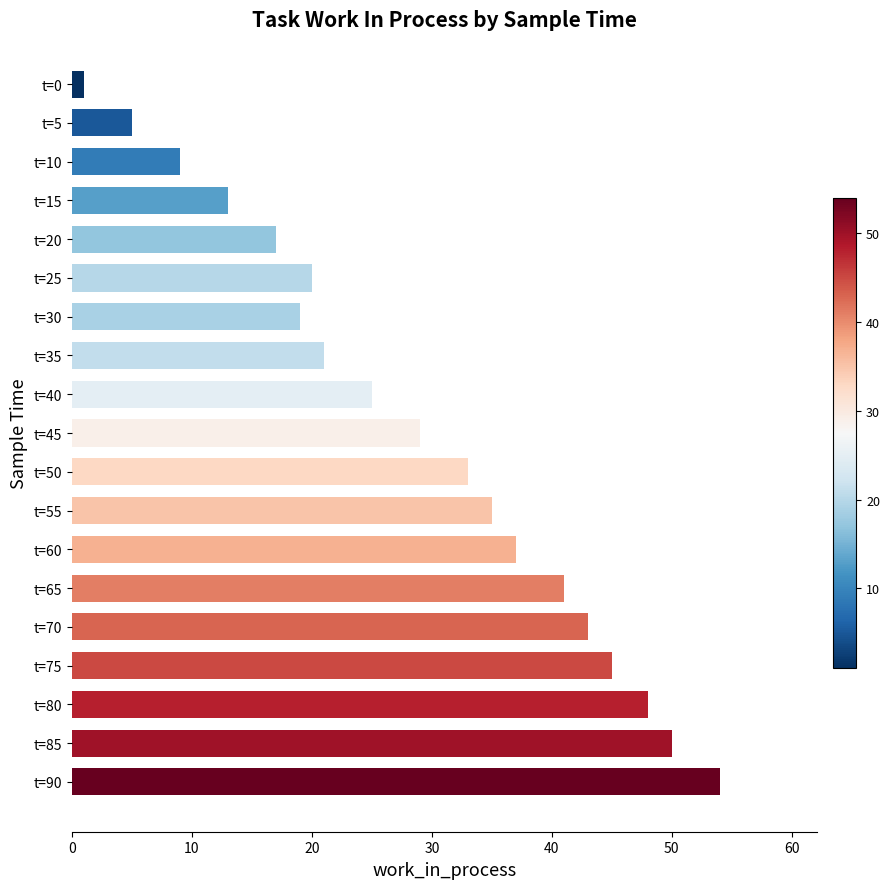

How many categories are shown in the chart?

19